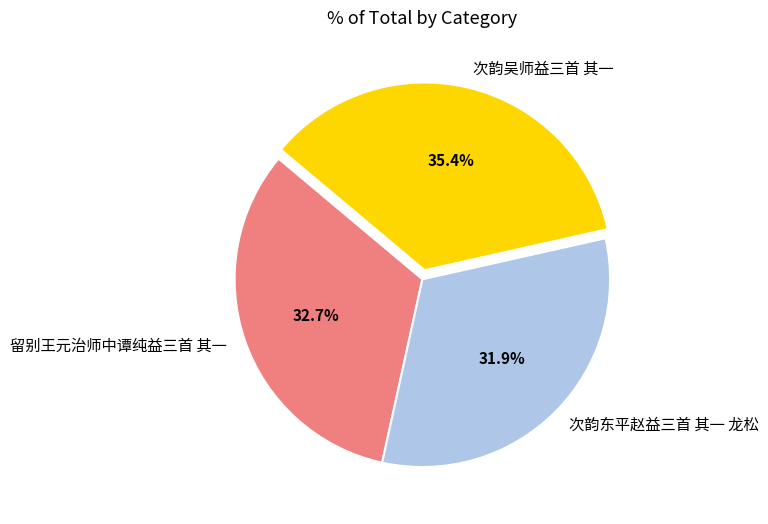

True or false: 留别王元治师中谭纯益三首 其一 accounts for 44% of the total.

False